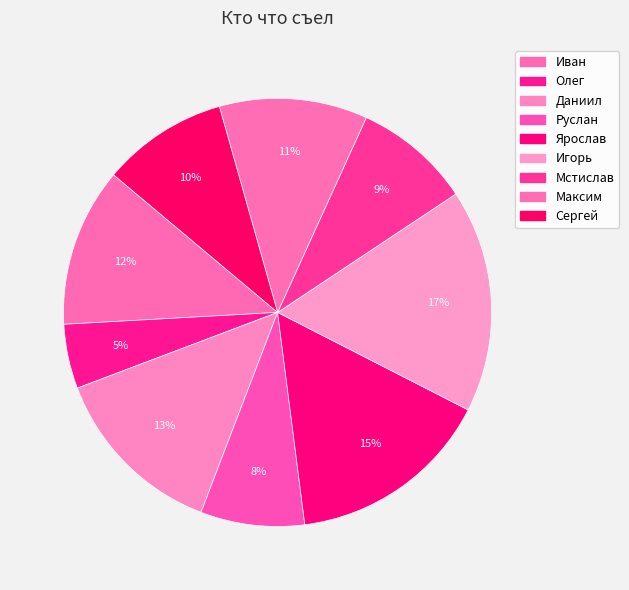

To the nearest percent, what percentage of the pie is Ярослав?

15%